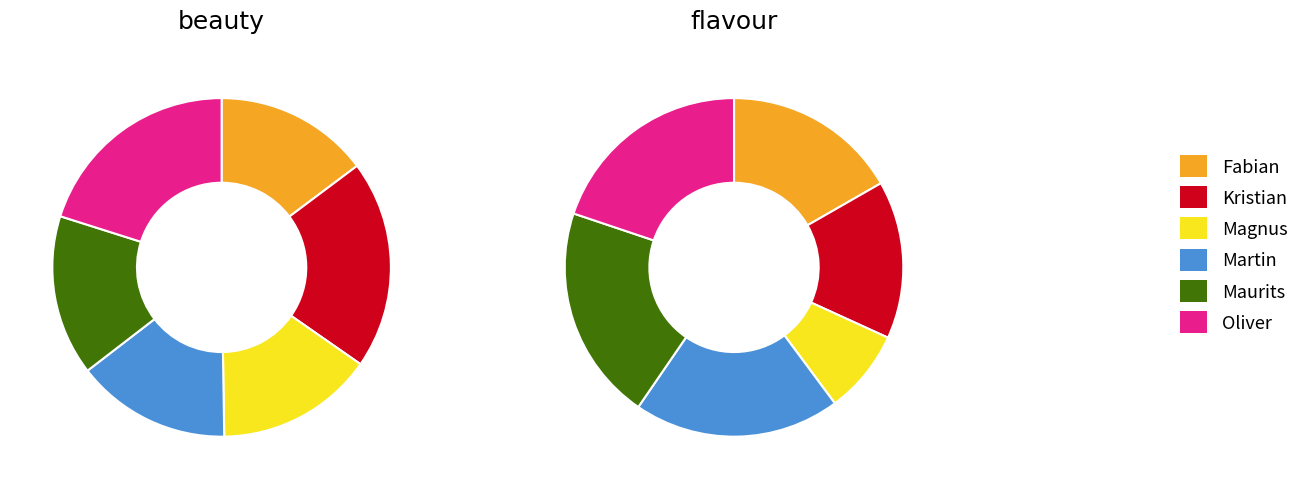

Is it true that Maurits is 10% of the pie?

False